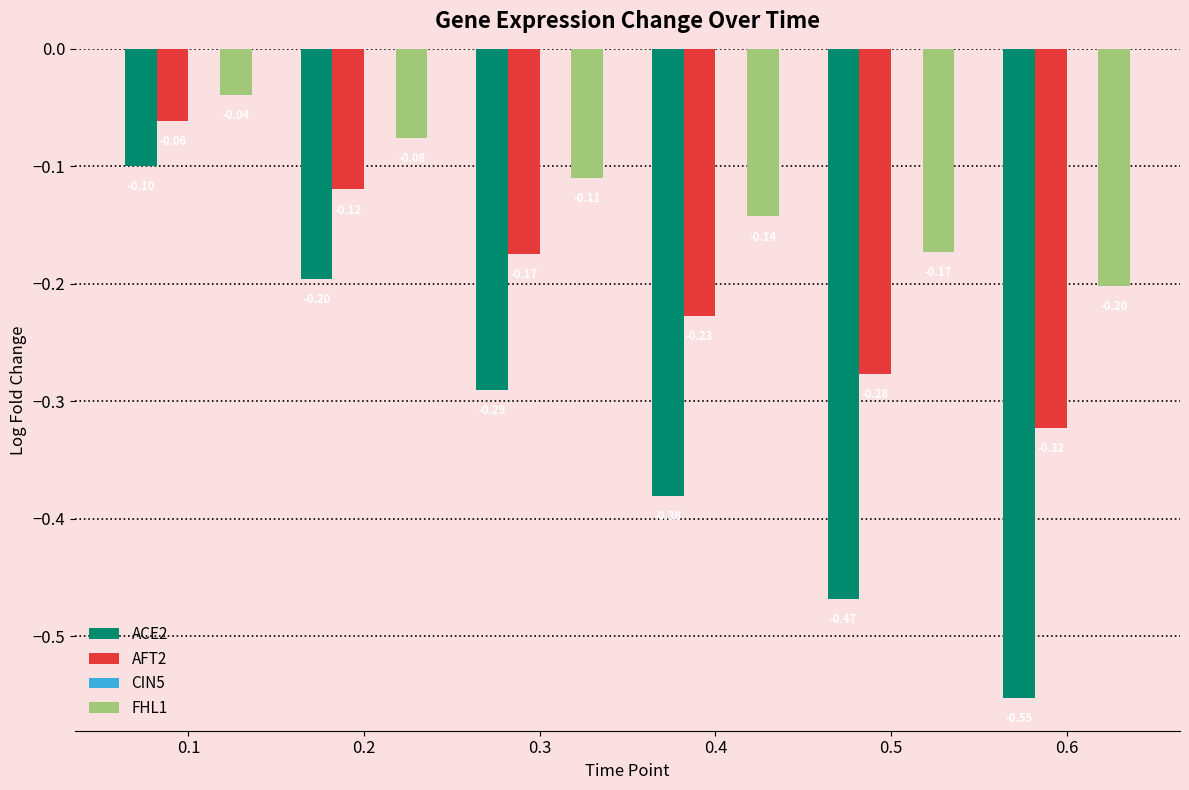

How many distinct data groups are displayed?

3